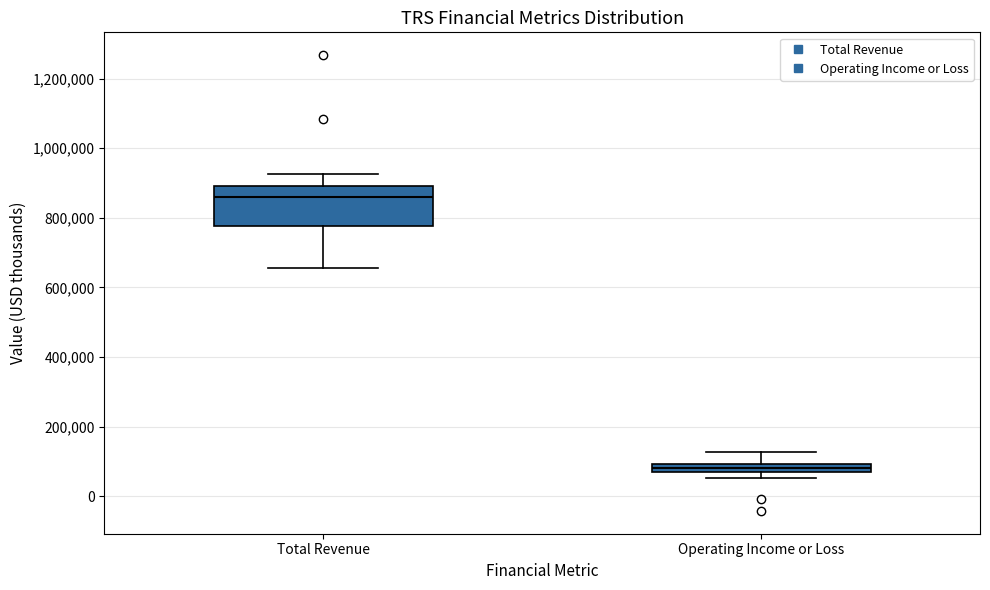

Which box has the highest median line?

Total Revenue